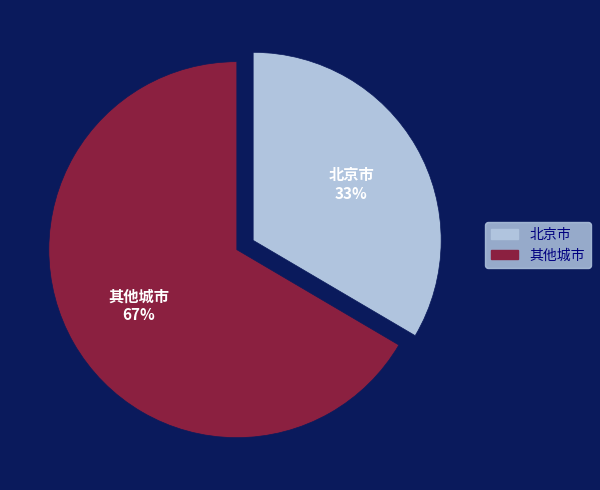

Is there a majority slice in this chart?

Yes